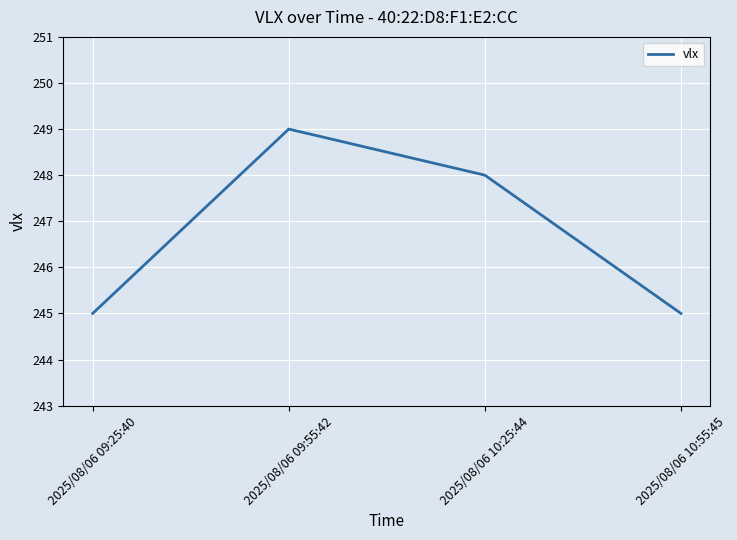

Count the values in the range 245 to 249.

4